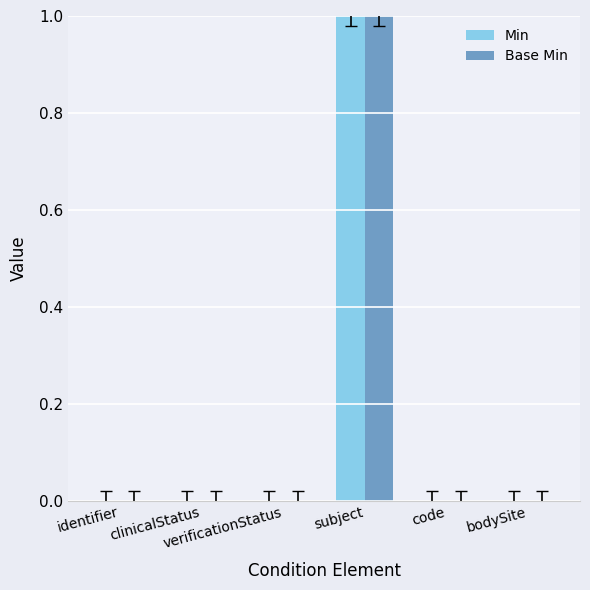

Reading left to right, transcribe all the data shown in this chart.

Min: identifier=0	clinicalStatus=0	verificationStatus=0	subject=1	code=0	bodySite=0
Base Min: identifier=0	clinicalStatus=0	verificationStatus=0	subject=1	code=0	bodySite=0